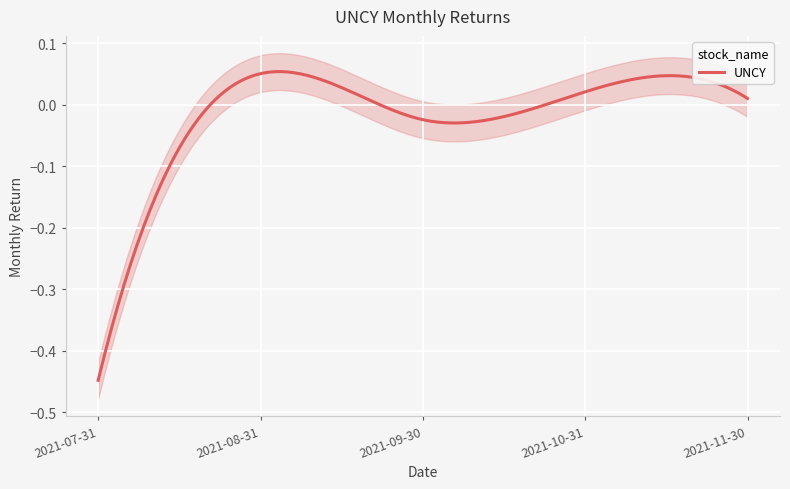

True or false: the data shows -0.1 at 2021-07-31.

False